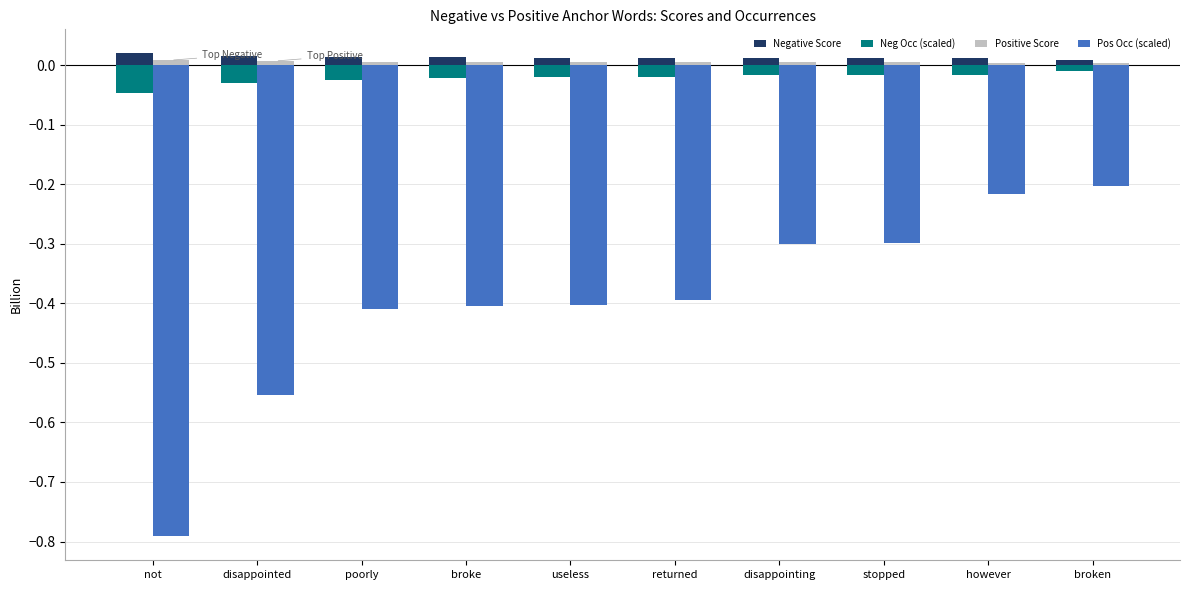

What is the label of the 9th bar from the left?

however